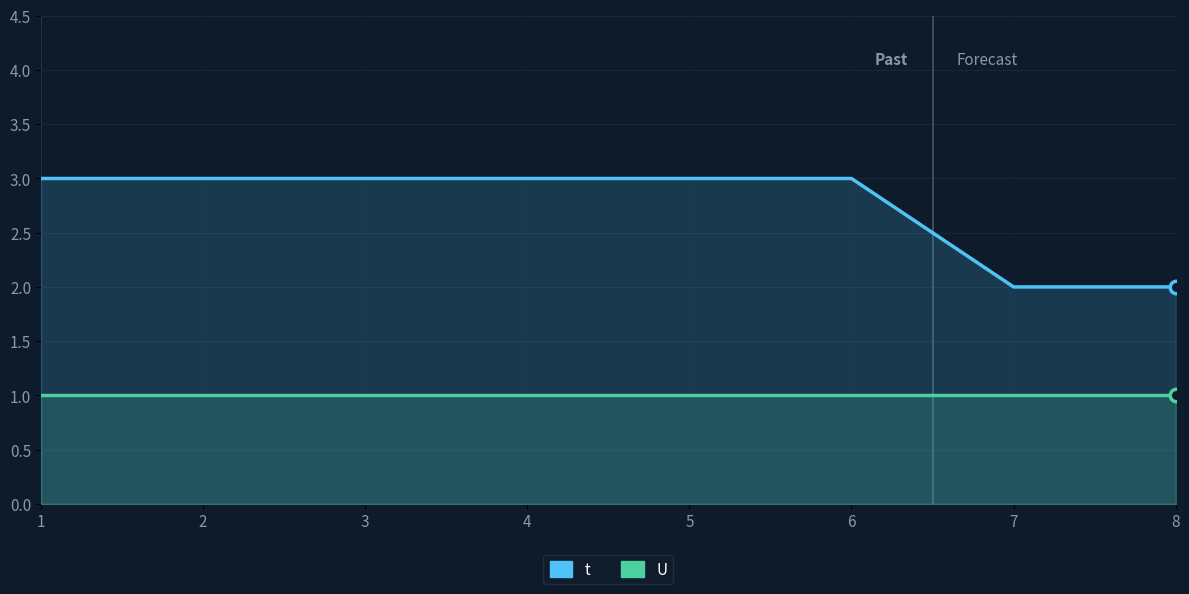

Count the number of categories in the chart.

8